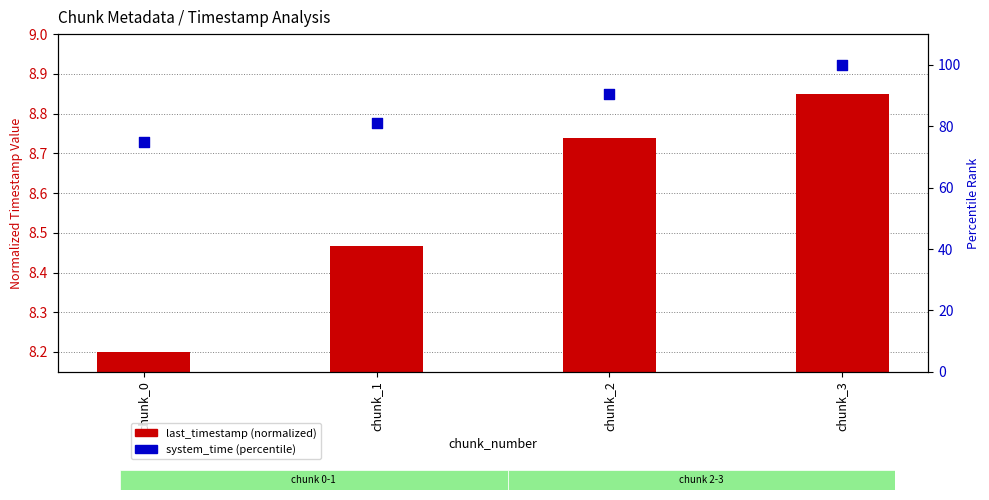

Which series contains the highest Y value?

system_time (percentile)